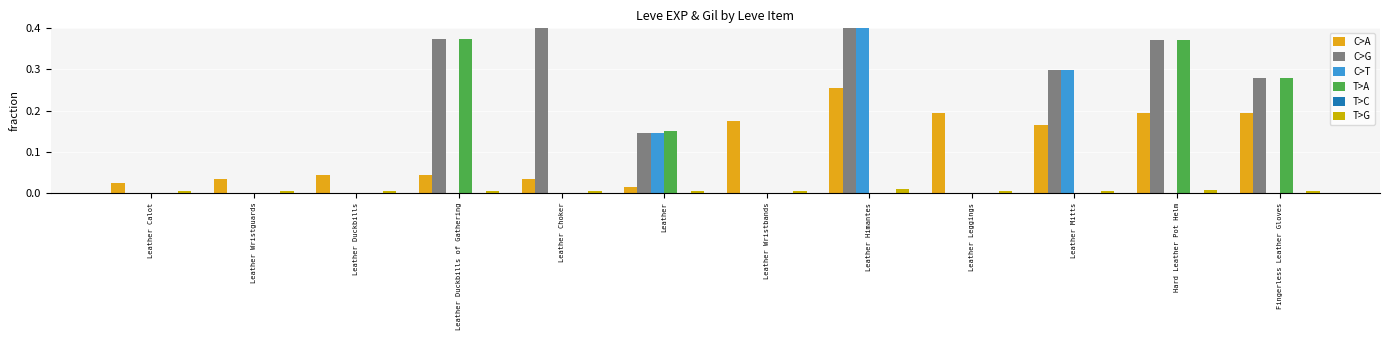

Which series has the widest spread of values?

C>G